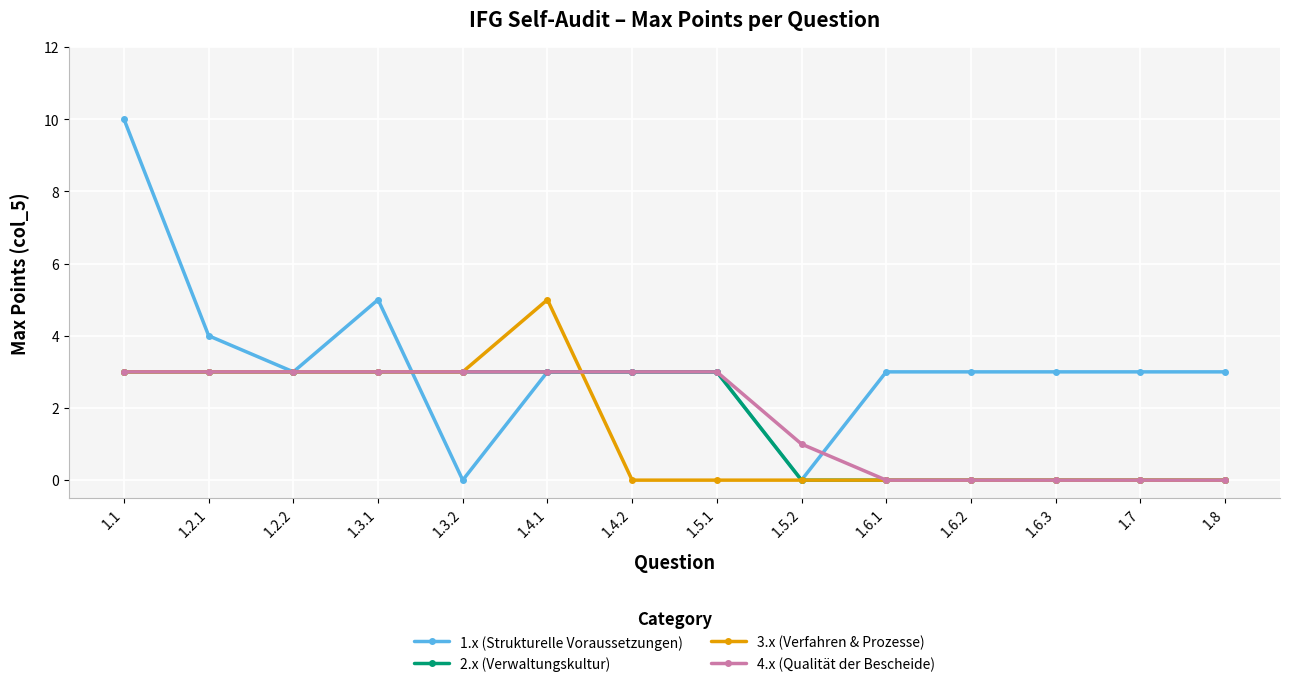

At how many categories does at least one series exceed 9?

1